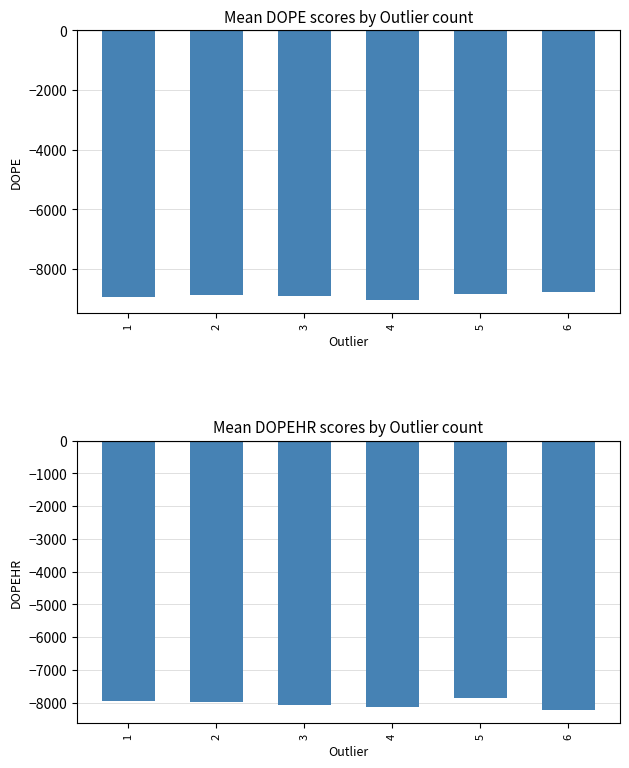

The value of mean DOPE at 1 is -8957.4. True or false?

True